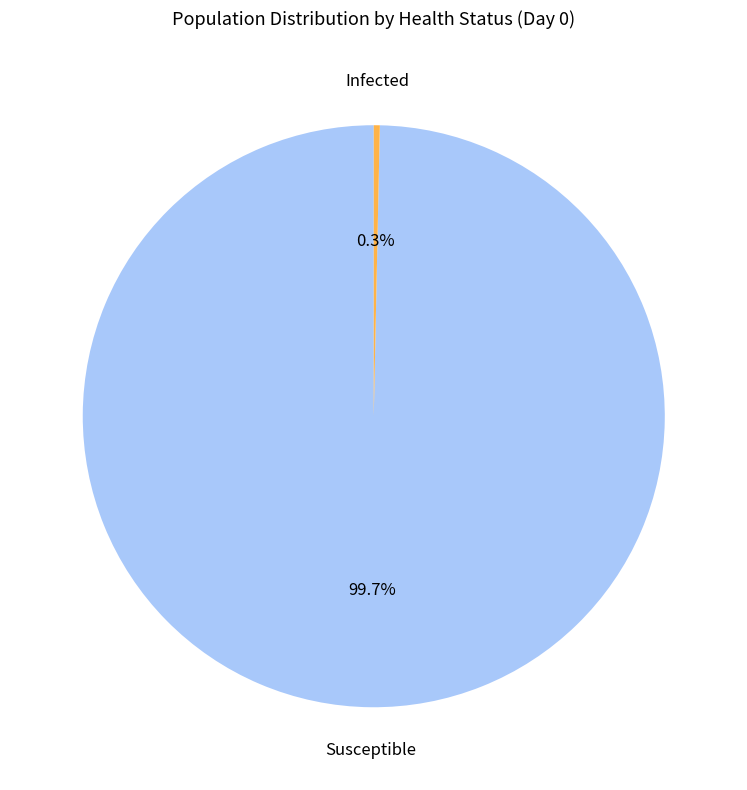

Is there a majority slice in this chart?

Yes